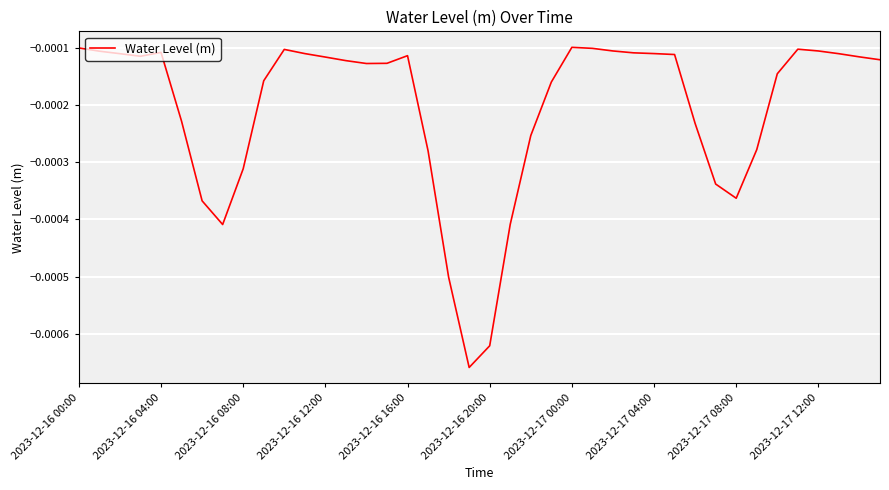

Does the chart have visible grid lines?

Yes